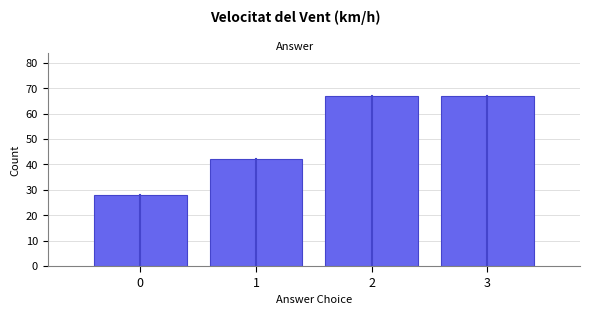

Reading left to right, transcribe this chart: for each bar, give the range it covers on the x-axis and its height. The values are not printed on the chart, so give them approximately, as read against the axis.

-0.5 to 0.5: 28
0.5 to 1.5: 42
1.5 to 2.5: 67
2.5 to 3.5: 67